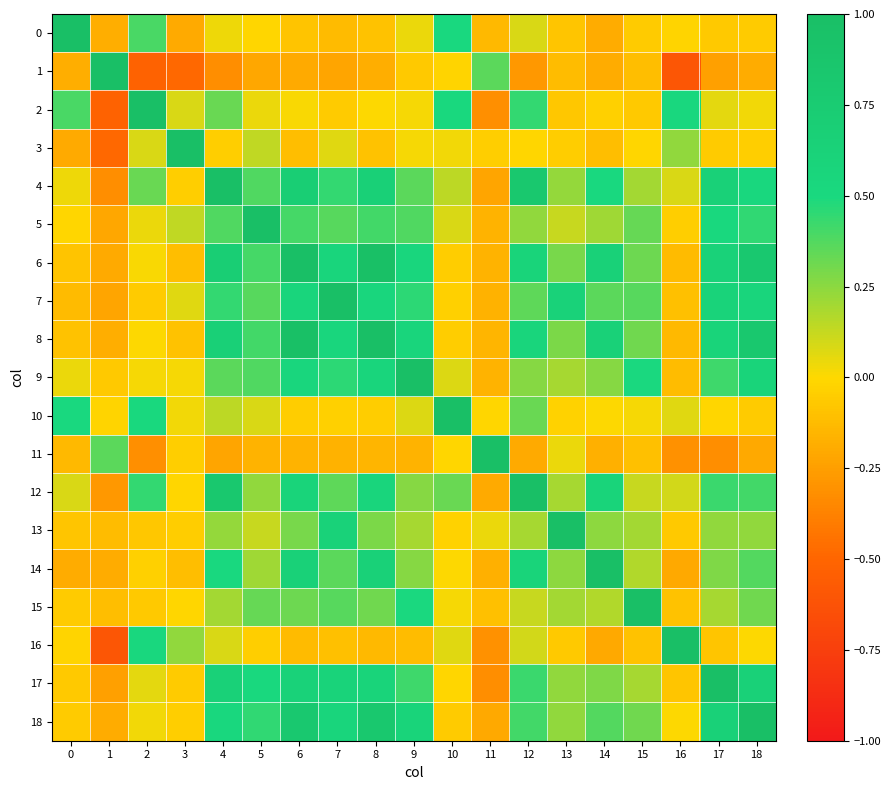

What is the greatest value displayed?

1.0